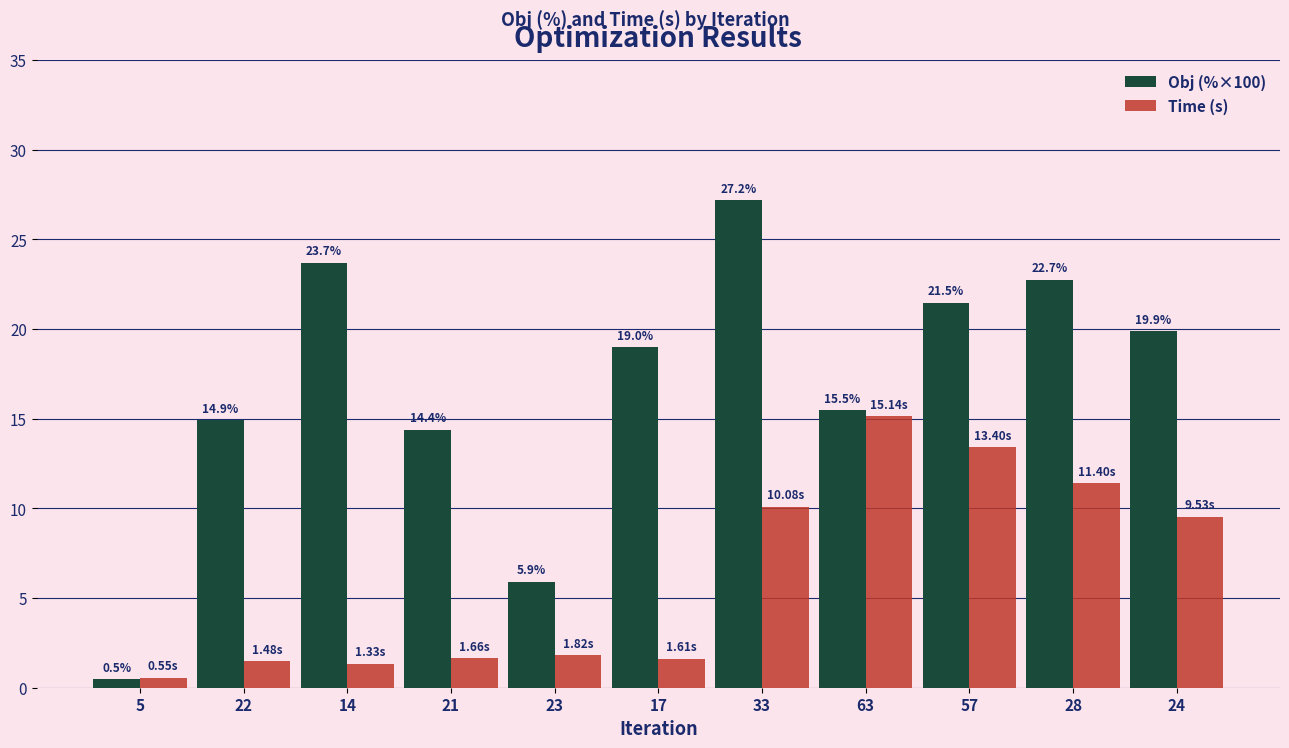

Rank the series by their maximum value, from lowest to highest.

Time (s), Obj (%×100)